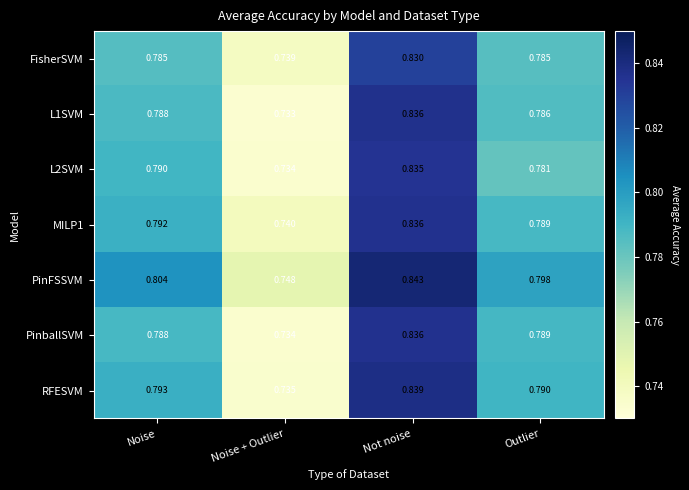

At which label does L1SVM reach its peak?

Not noise